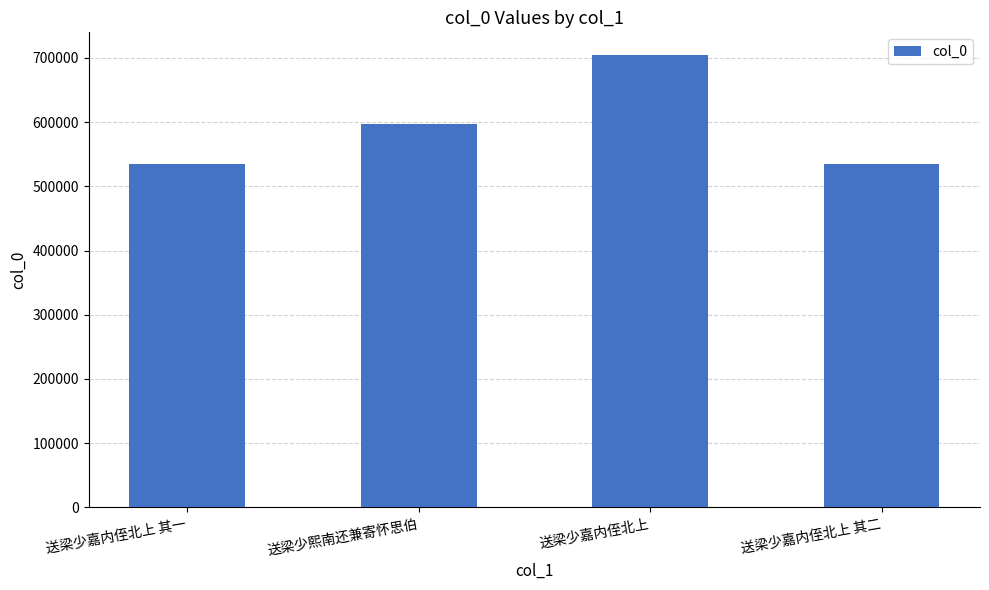

What is the difference between the maximum and minimum values?

170170